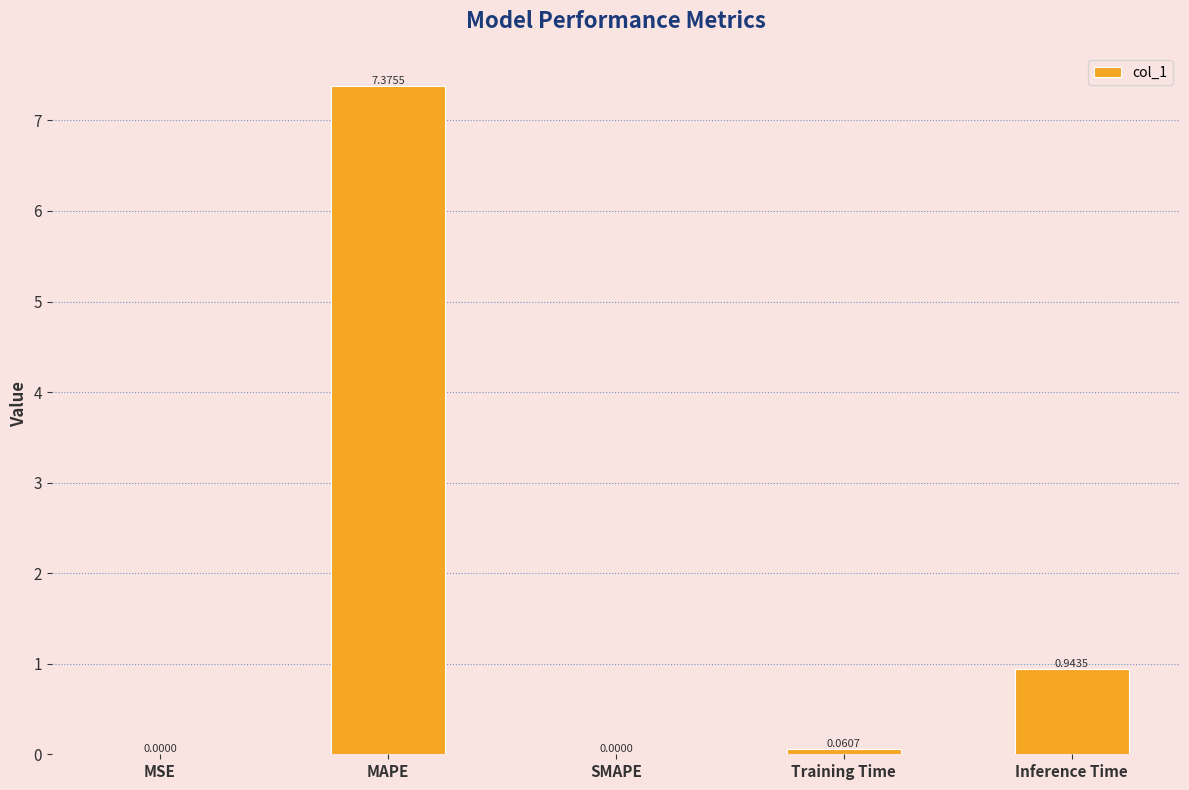

Which category has the highest value across all series?

MAPE